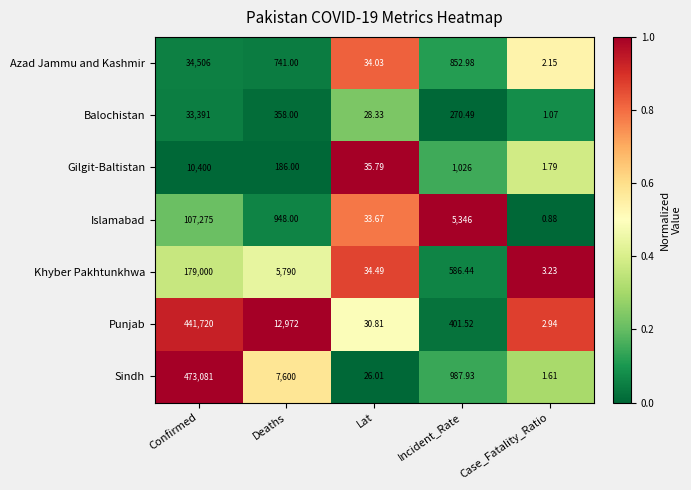

Which series has the largest total across all categories?

Sindh